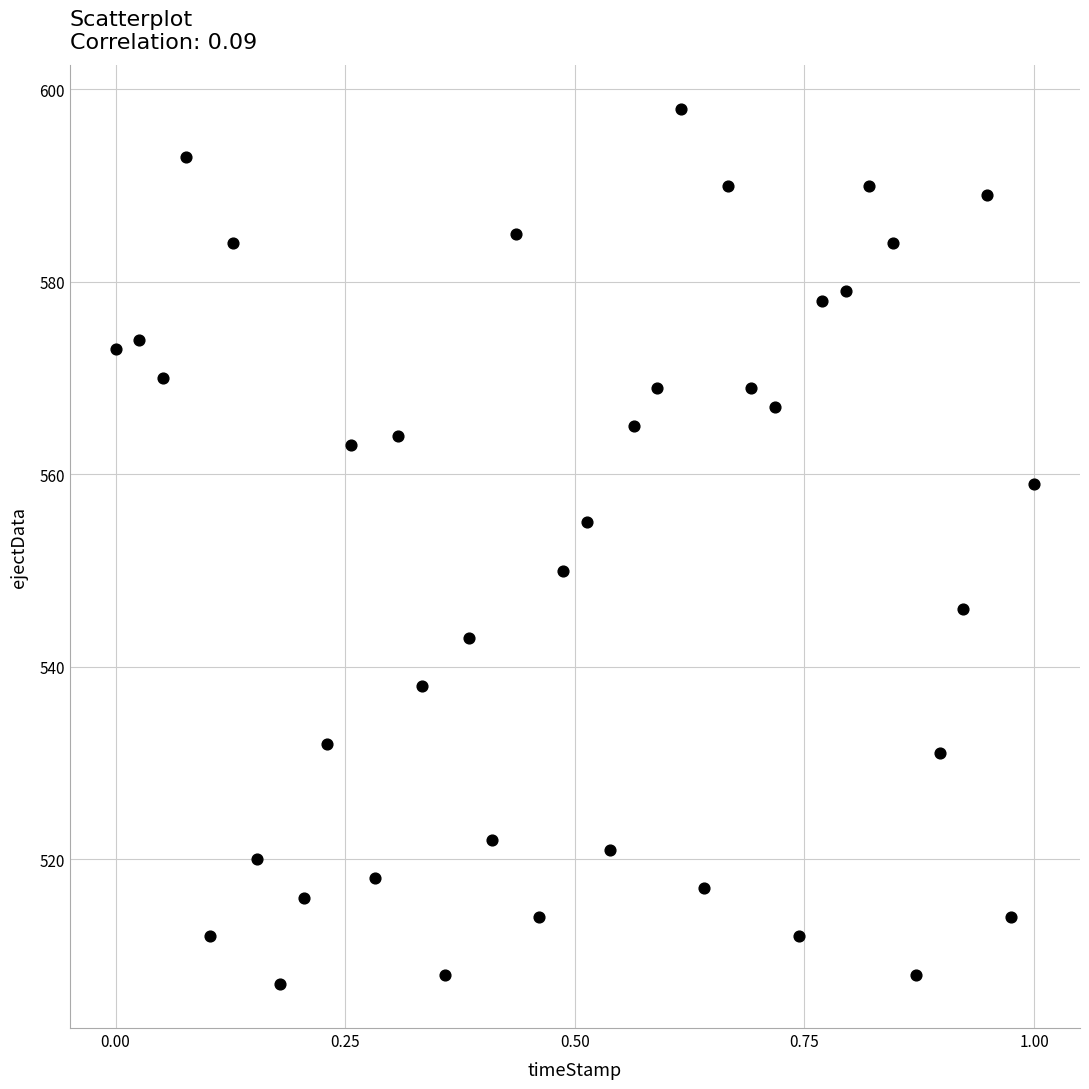

What is the range of Y values (max minus min)?

91